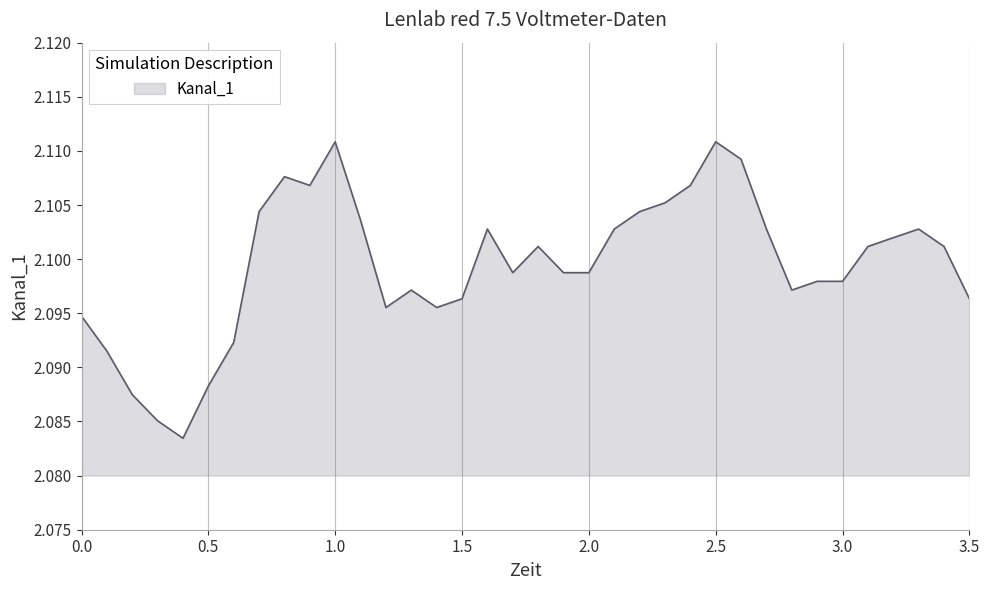

Is this an area chart (filled region under the line)?

Yes